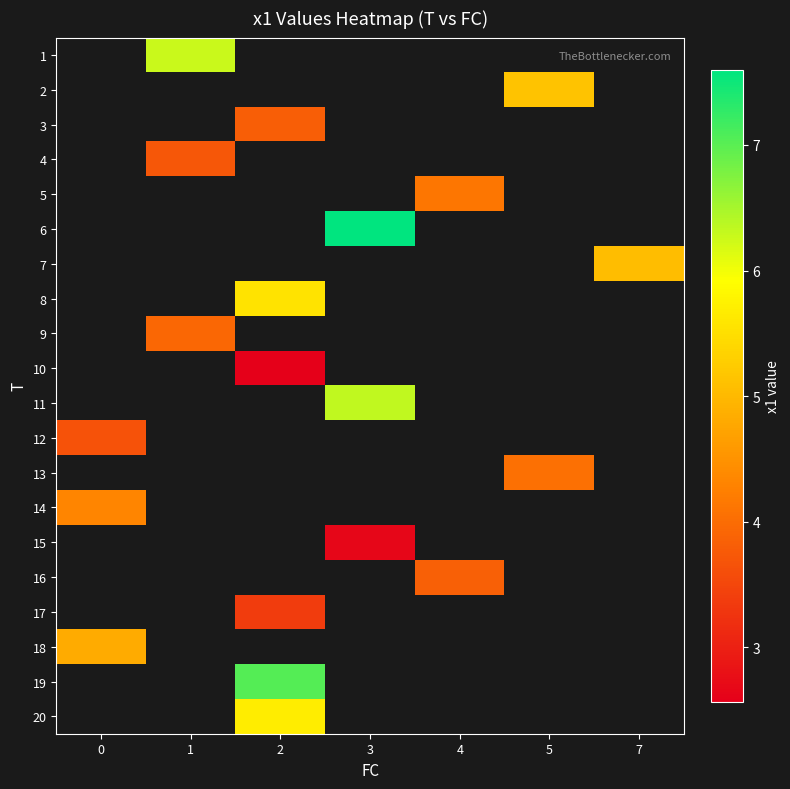

How many categories are shown in the chart?

7